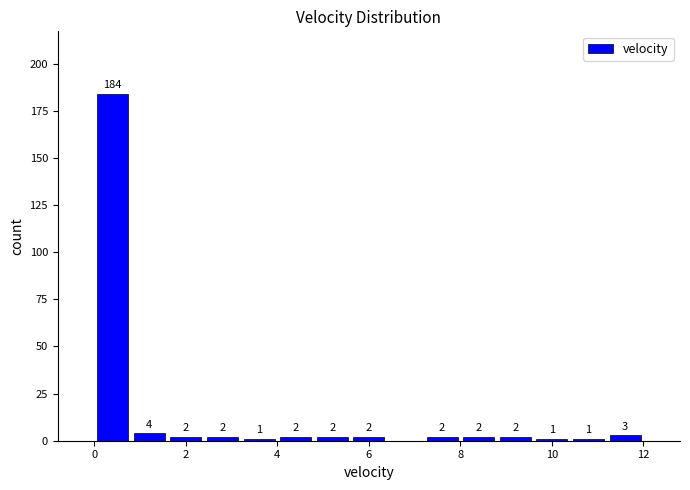

Which range on the x-axis has the tallest bar?

0.0 to 0.8